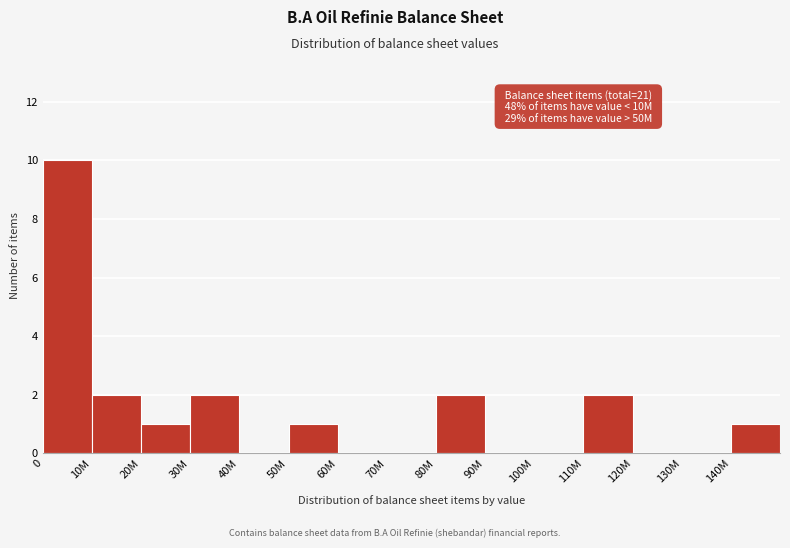

Reading right to left, what are all the values shown in this chart?

140M=1	130M=0	120M=0	110M=2	100M=0	90M=0	80M=2	70M=0	60M=0	50M=1	40M=0	30M=2	20M=1	10M=2	0=10